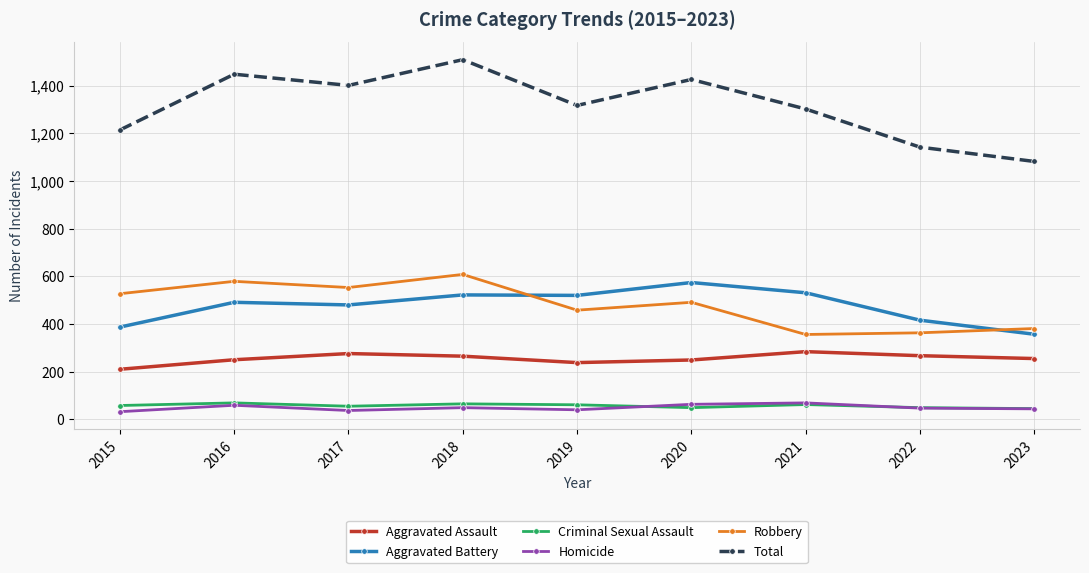

True or false: Criminal Sexual Assault has more than 1 interior local peaks.

True